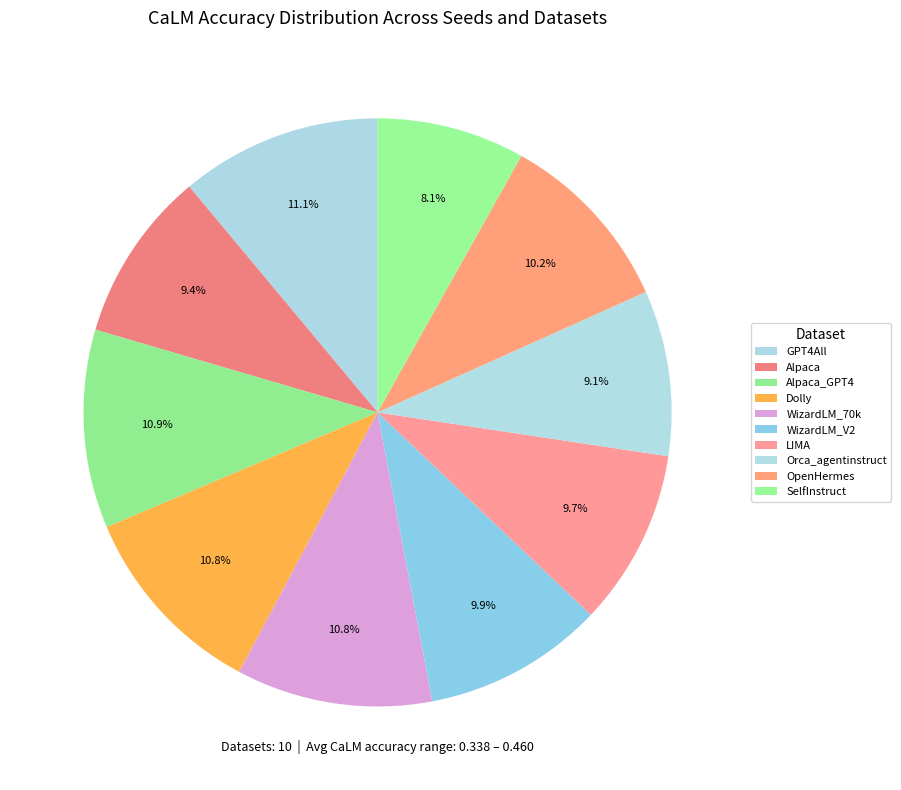

Count the number of slices in the pie.

10